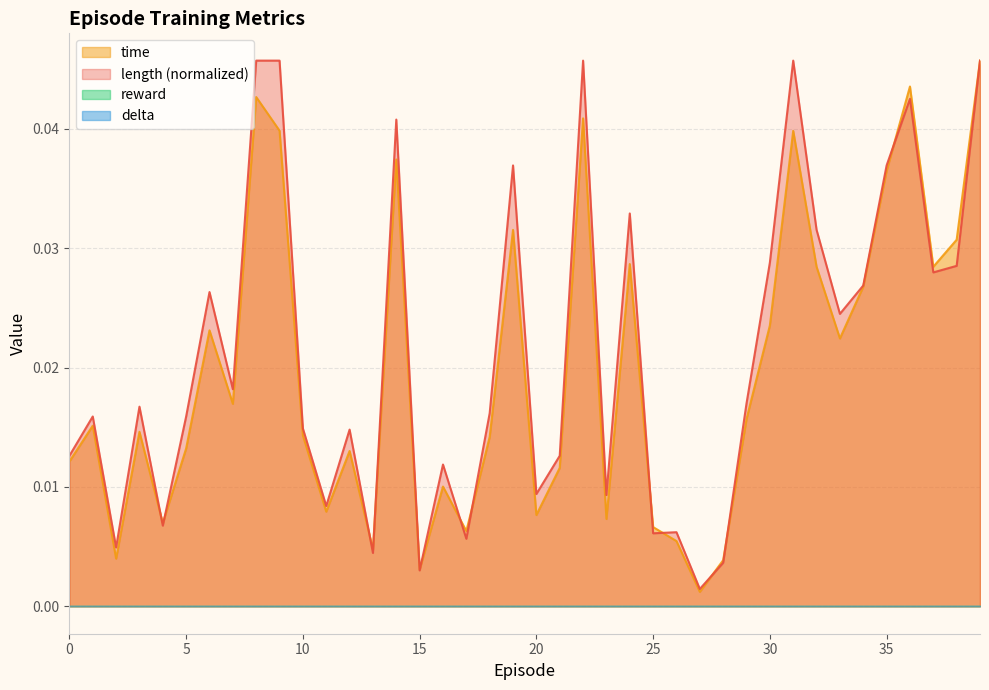

True or false: time has a value of 0.1 at 36.

False